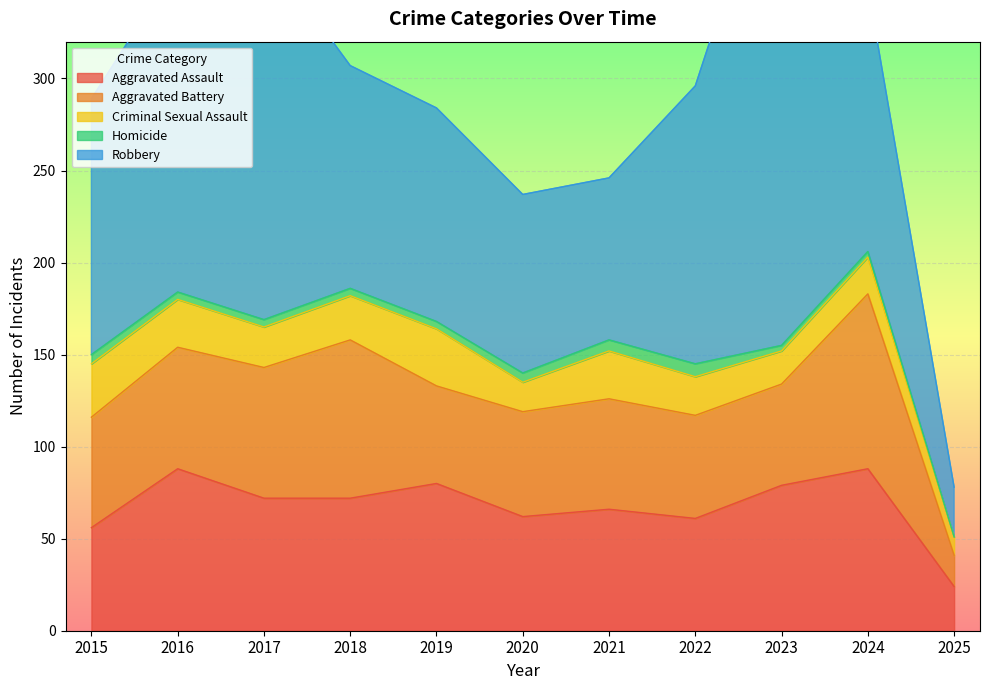

At which category does the chart reach its minimum across all series?

2025